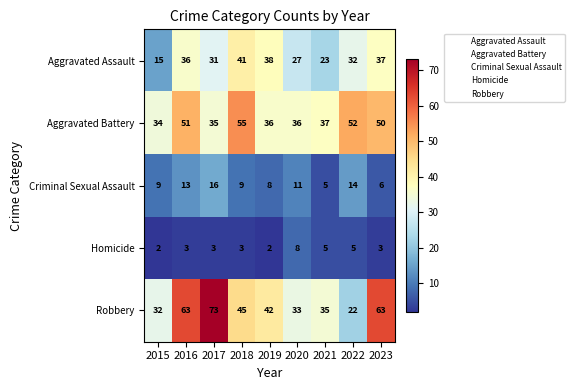

At which label does Aggravated Battery first exceed 37?

2016